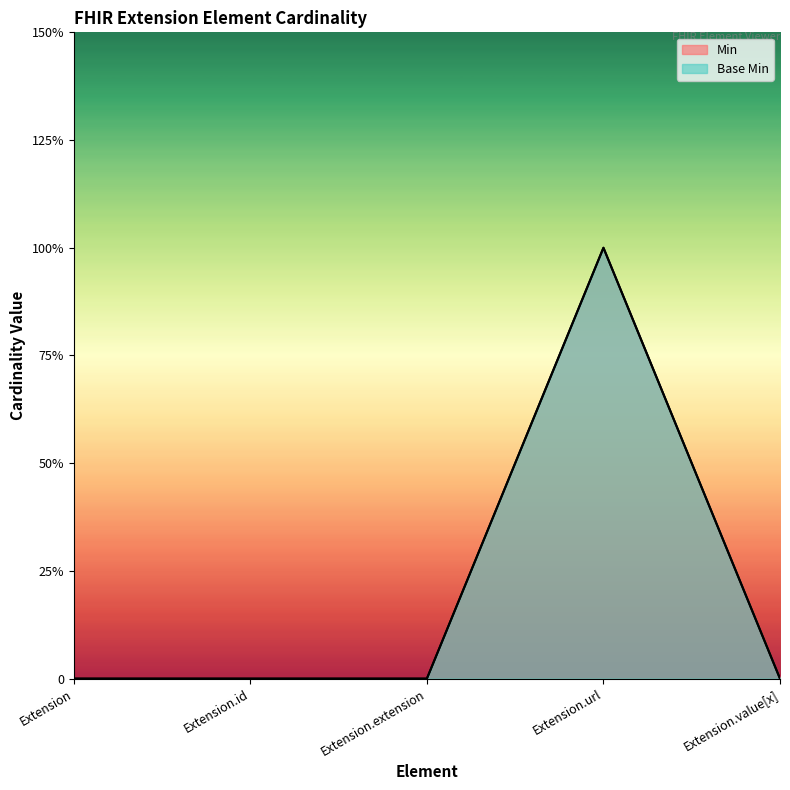

True or false: Base Min has more than 2 interior local peaks.

False